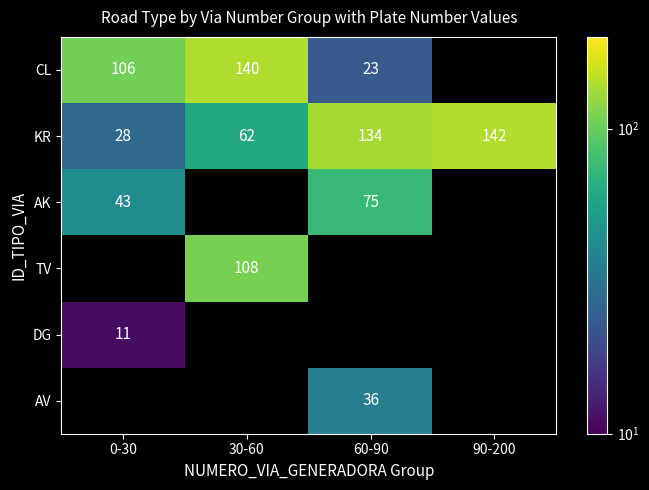

Which category has the highest value across all series?

90-200